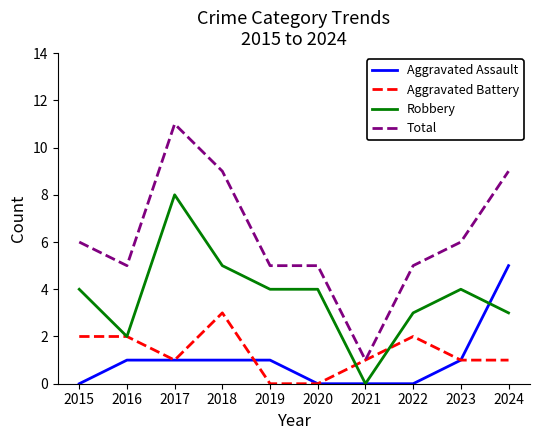

What is the difference between the maximum and minimum values in the Aggravated Battery series?

3